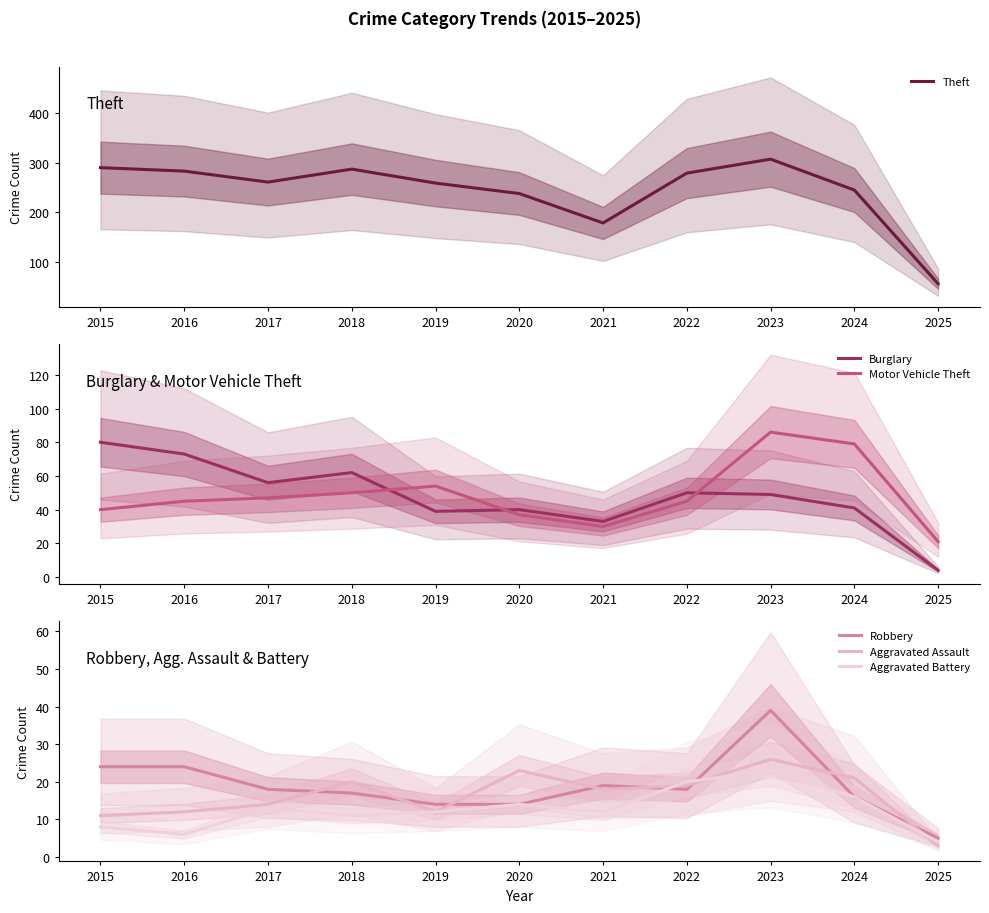

Reading left to right, what are all the values shown in this chart?

Theft: 290	283	261	287	259	238	179	279	307	245	57
Burglary: 80	73	56	62	39	40	33	50	49	41	4
Motor Vehicle Theft: 40	45	47	50	54	37	30	45	86	79	21
Robbery: 24	24	18	17	14	14	19	18	39	16	5
Aggravated Assault: 11	12	14	20	12	23	18	19	26	21	3
Aggravated Battery: 8	6	13	11	12	14	12	20	23	16	4